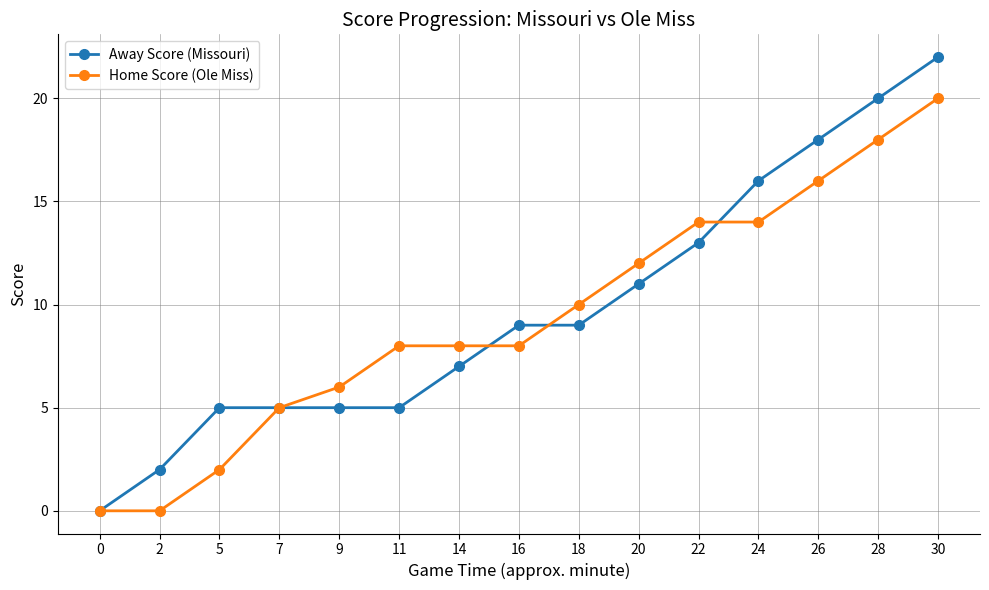

What is the total value across all series at 7?

10